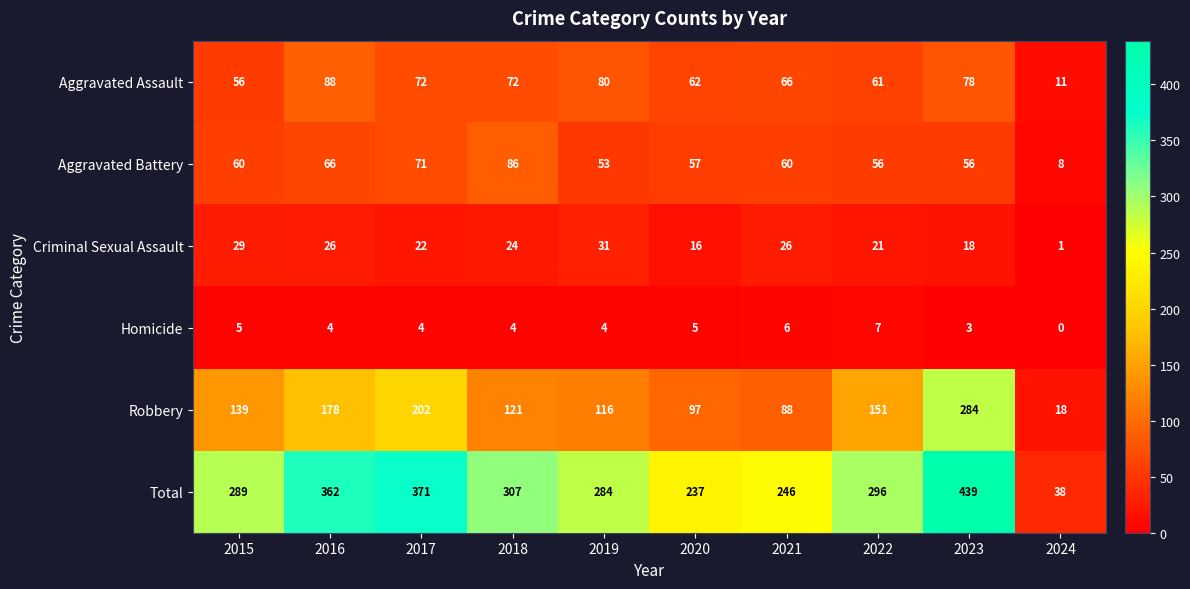

True or false: Aggravated Assault has a value of 72 at 2017.

True